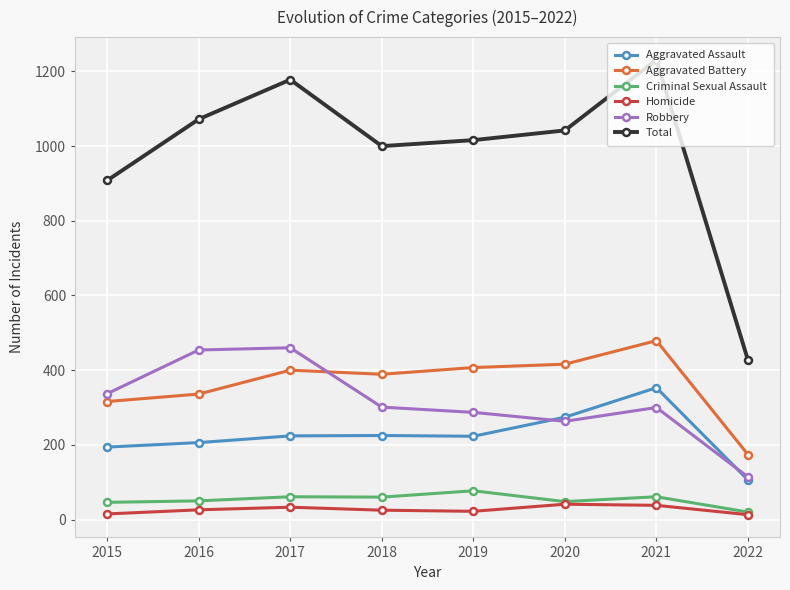

True or false: Robbery and Homicide intersect in this chart.

False